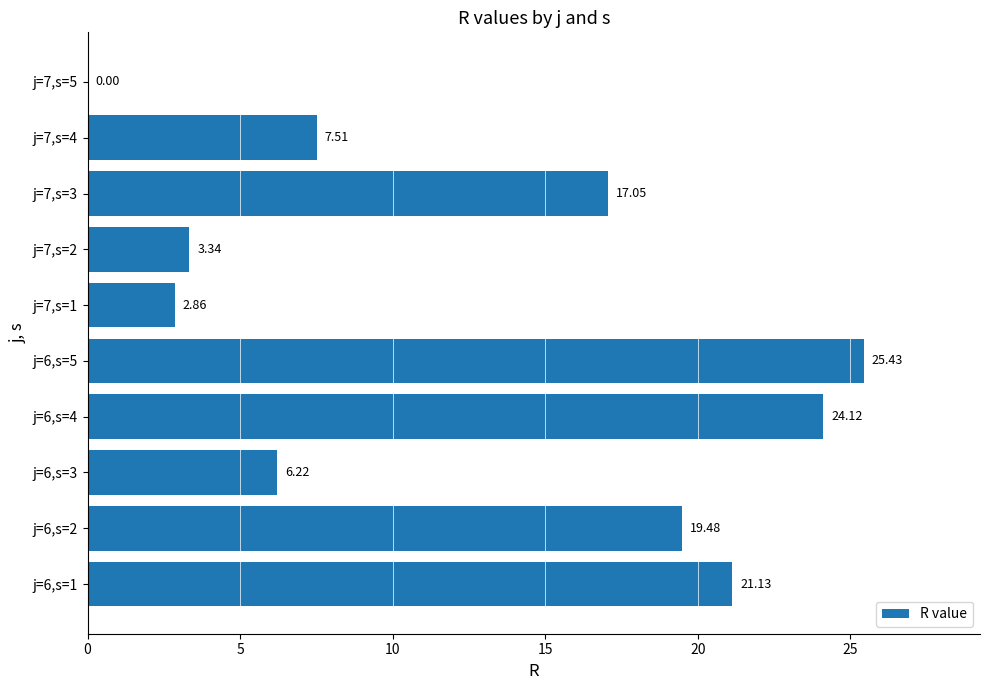

What is the change in value from j=6,s=2 to j=6,s=3?

-13.3